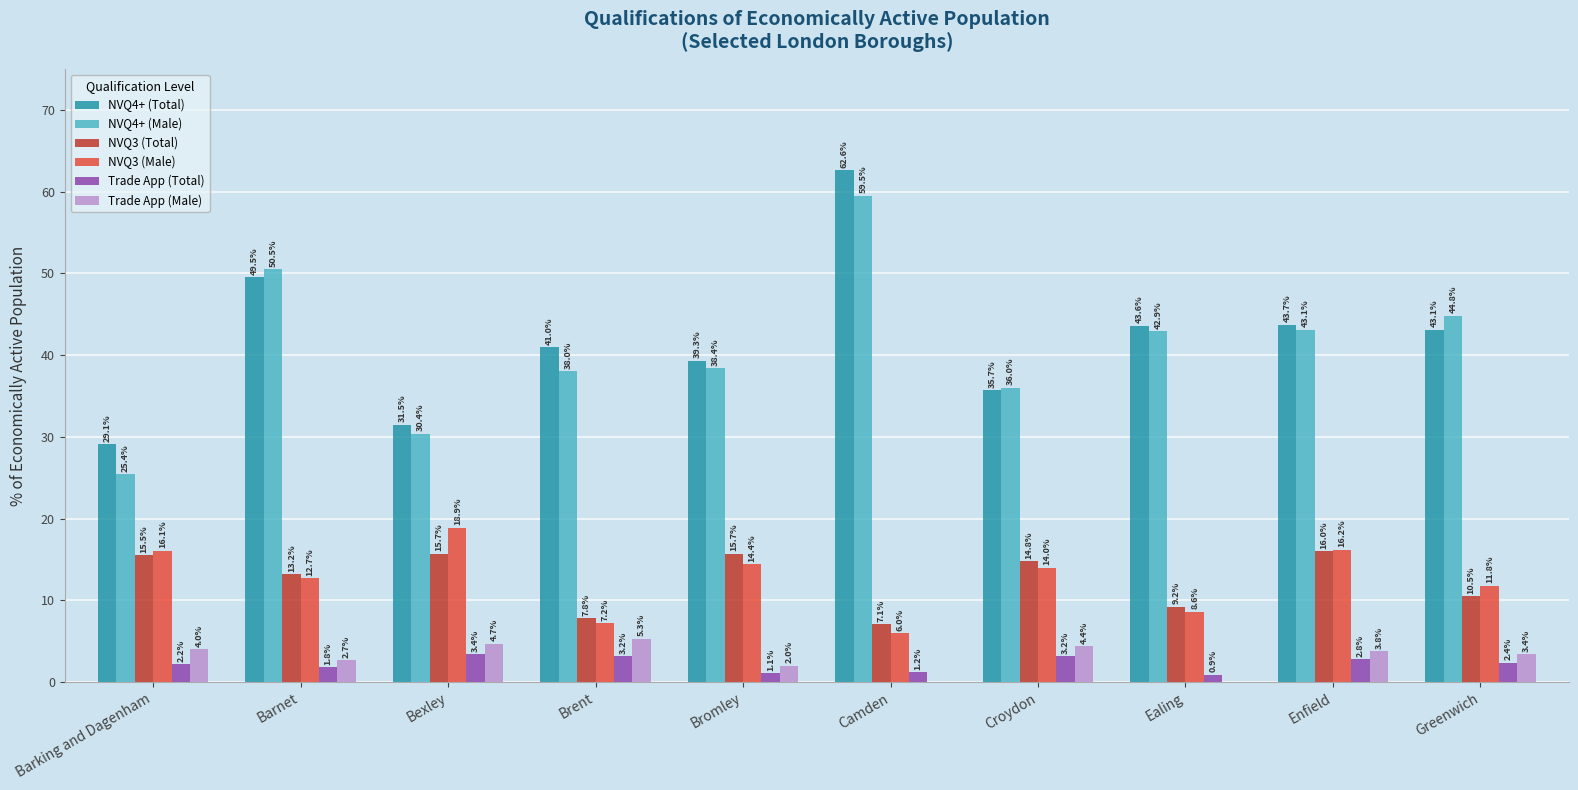

At which label does NVQ3 (Male) first exceed 14?

Barking and Dagenham